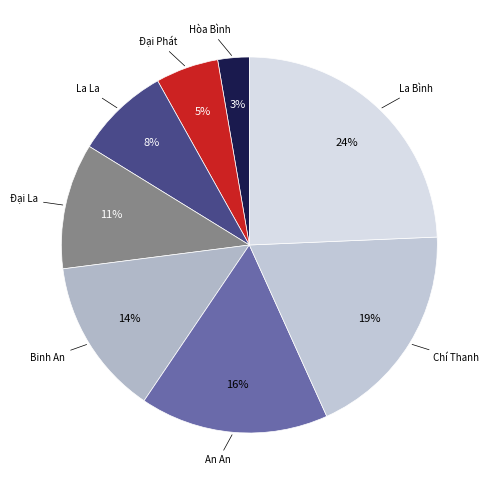

Count the number of slices in the pie.

8